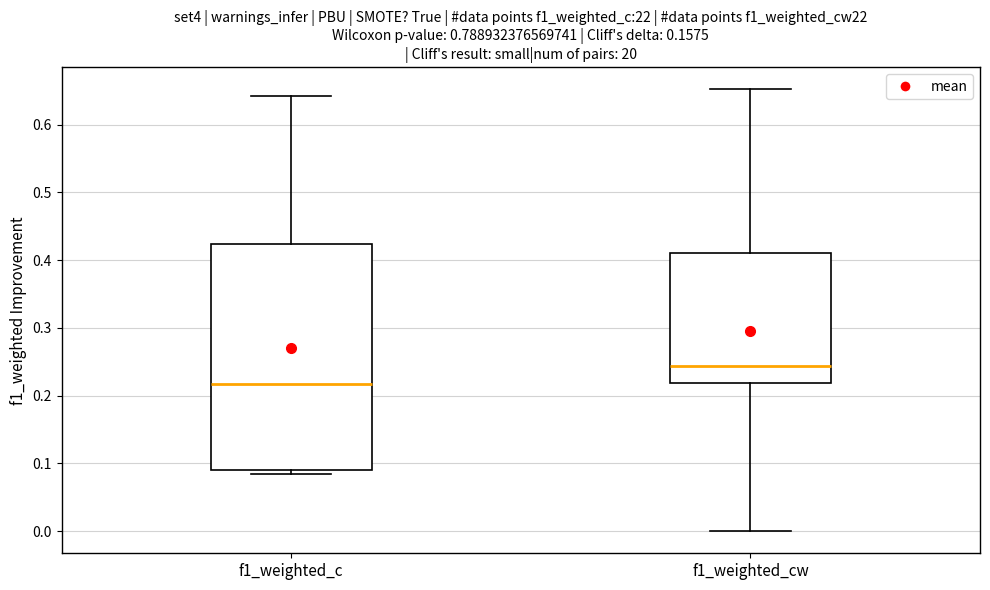

Reading left to right, read every box against the y-axis: the position of its median line, the range the box covers, and the ends of its whiskers. The values are not printed on the chart, so give them approximately, as read against the axis.

f1_weighted_c: median 0.22, box 0.09 to 0.42, whiskers 0.08 to 0.64
f1_weighted_cw: median 0.24, box 0.22 to 0.41, whiskers 0.00 to 0.65